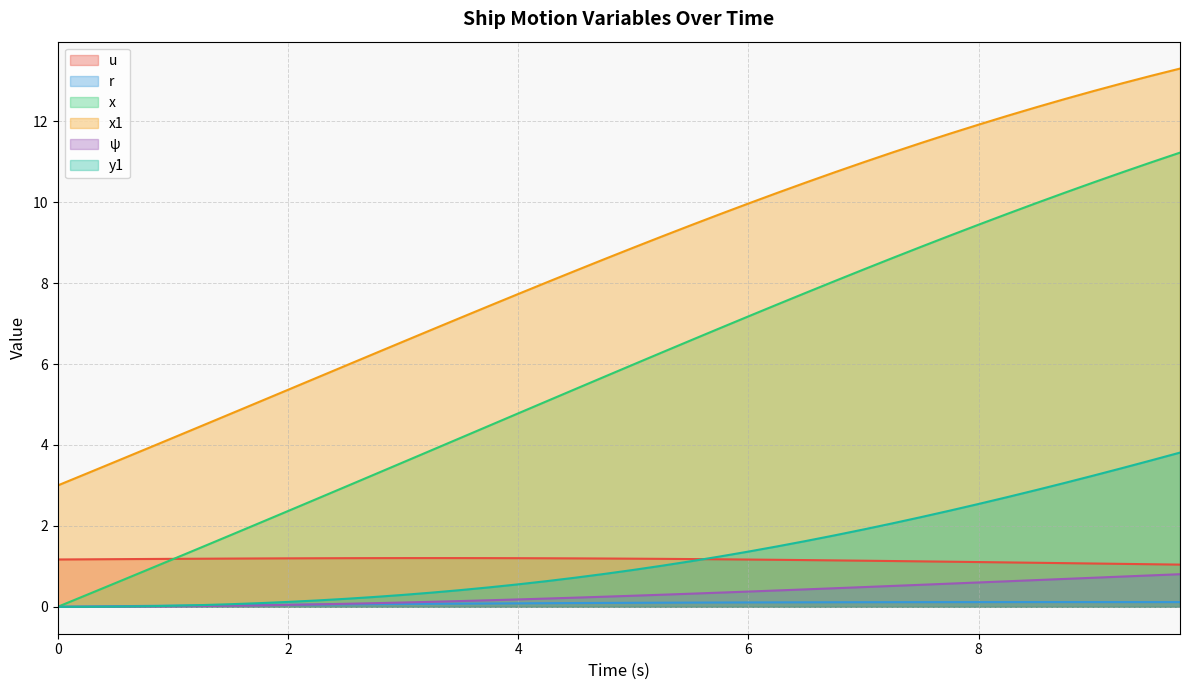

Rank the series at 2.0 from highest to lowest value.

x1, x, u, y1, r, ψ